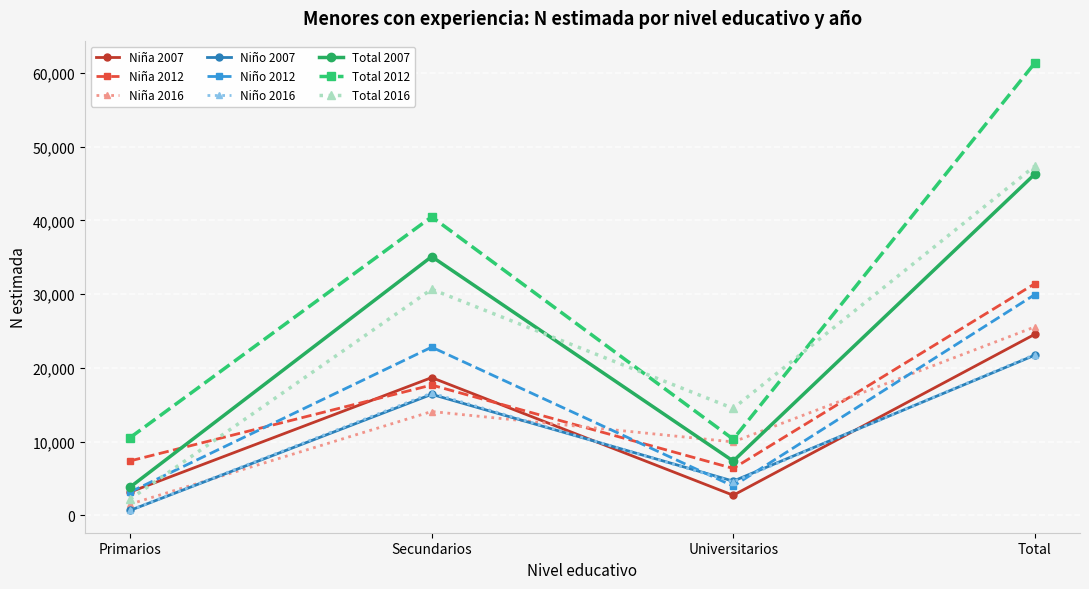

Rank the categories by Total 2016 value from highest to lowest.

Total, Secundarios, Universitarios, Primarios